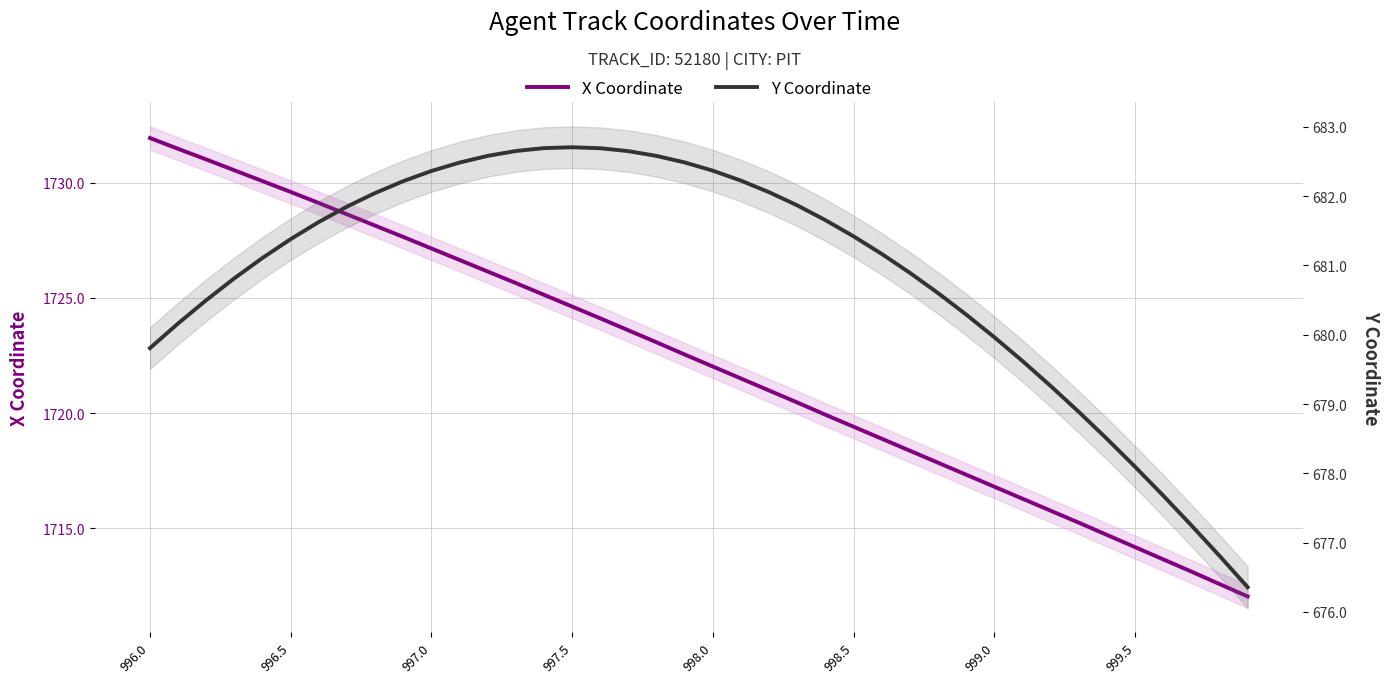

True or false: X Coordinate and Y Coordinate intersect in this chart.

False